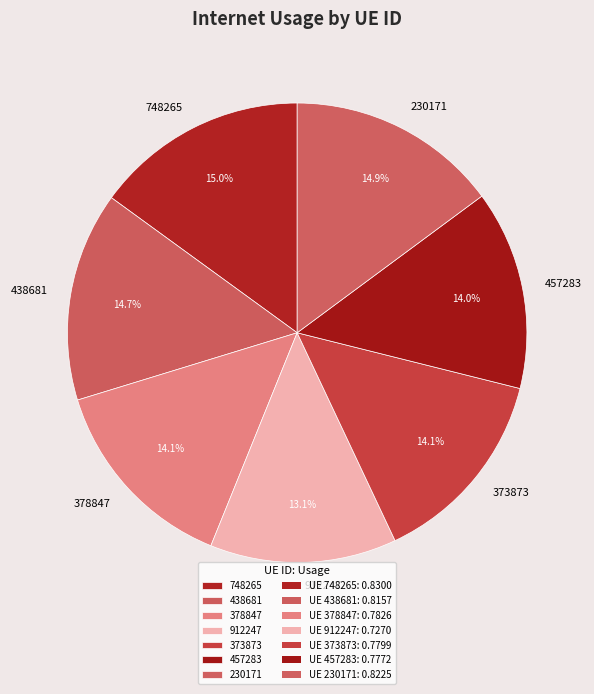

Do 230171 and 748265 together represent more than half of the pie?

No